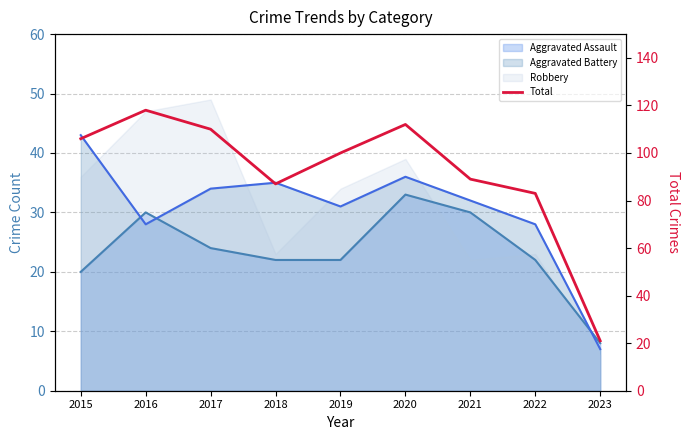

Is it true that the value at 2021 is 151?

False